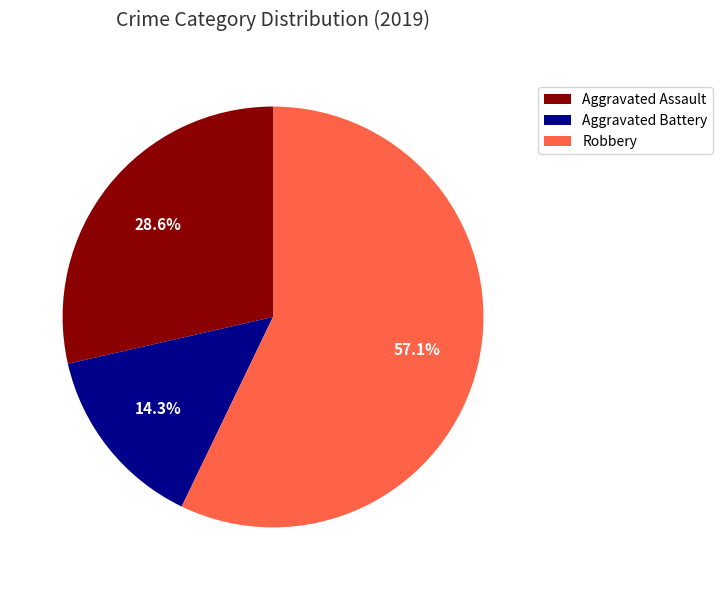

Count the number of slices in the pie.

3